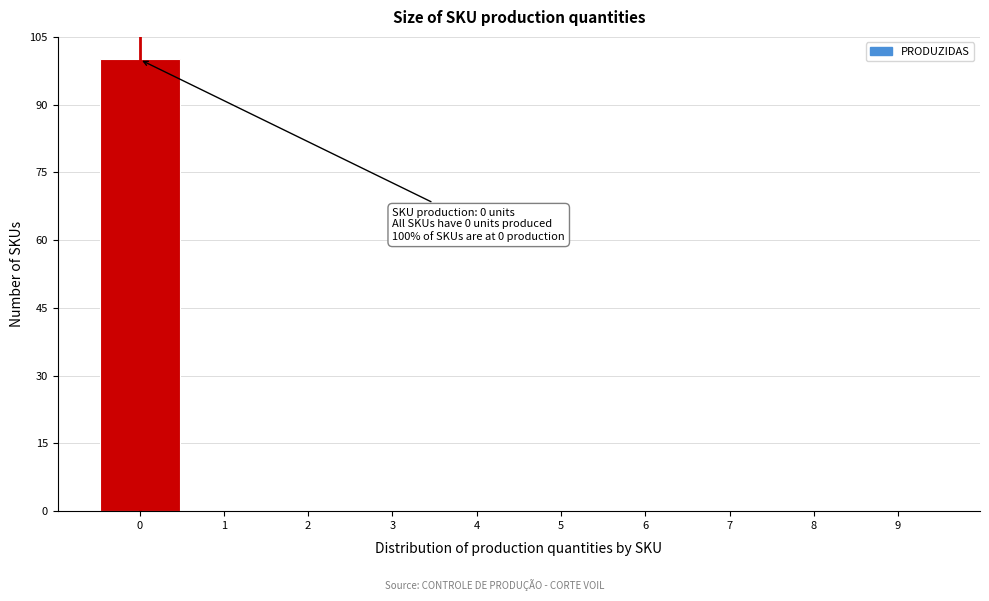

Over which range of the x-axis is the bar tallest?

-0.5 to 0.5